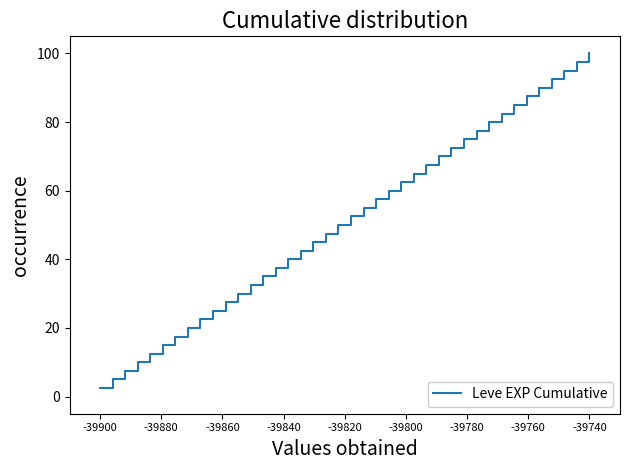

What is the difference between the maximum and minimum values?

97.5